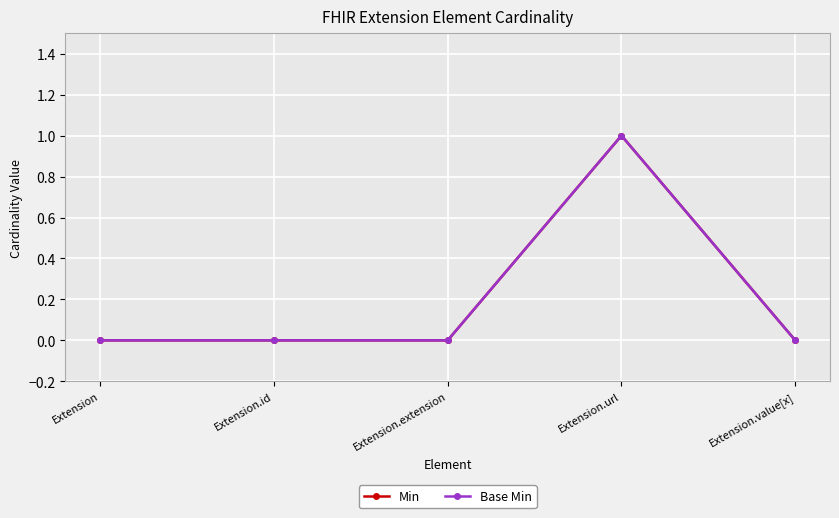

Which series has the largest total across all categories?

Min